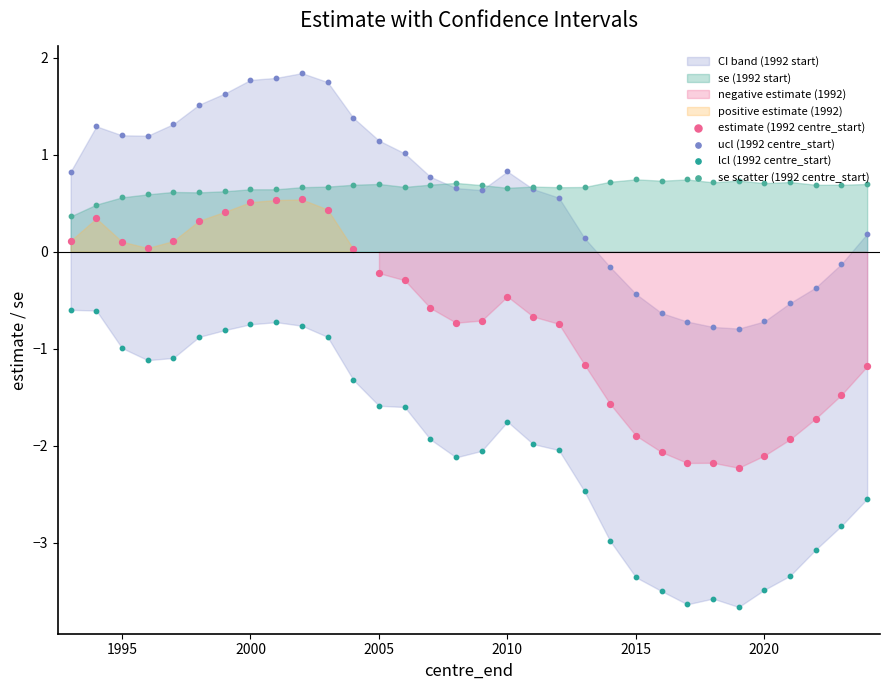

What is the total value across all series at 2015?

-4.9